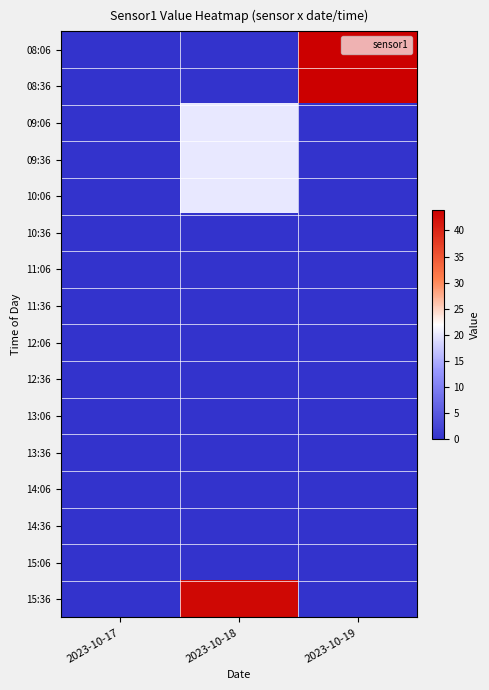

How many categories are shown in the chart?

3